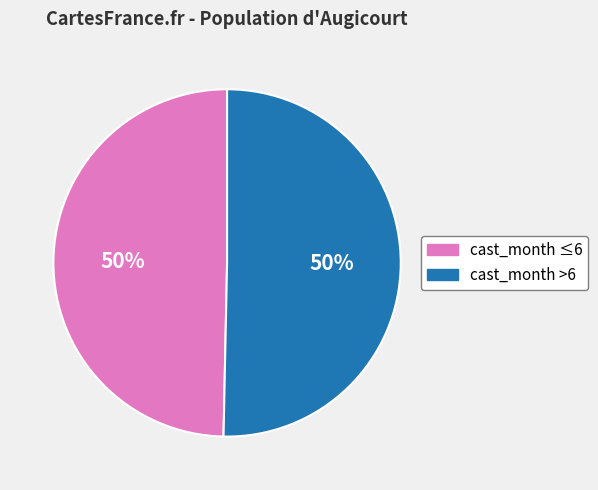

To the nearest percent, what is the average slice percentage?

50%